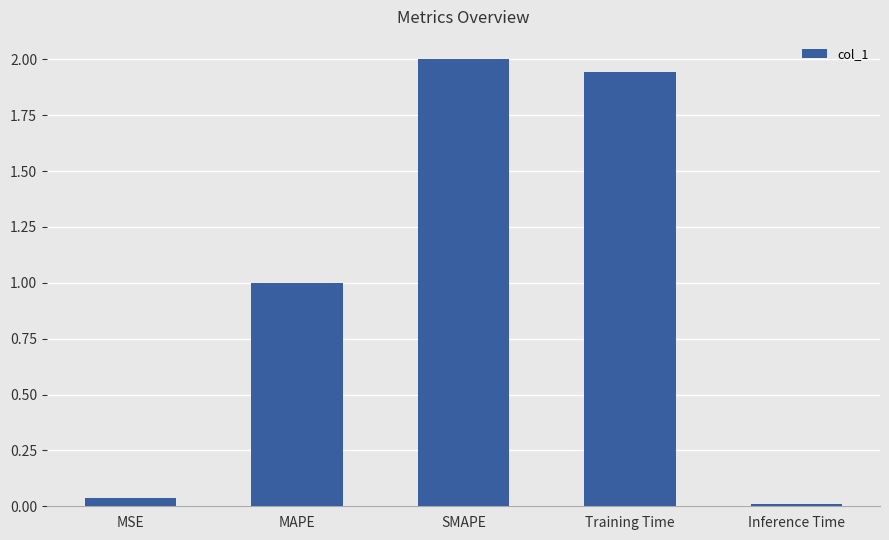

Which has a higher value, MSE or Training Time?

Training Time